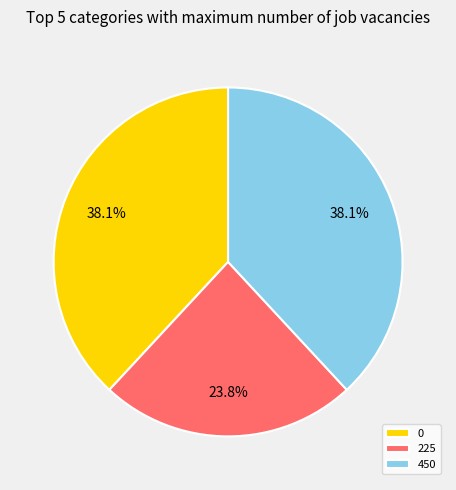

Combined, what portion of the pie is 450 and 225?

61.9%